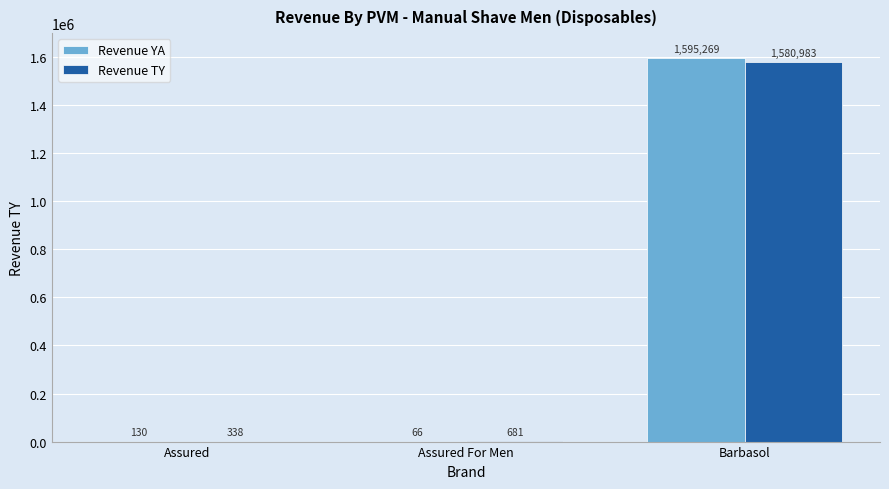

Which series has the largest total across all categories?

Revenue YA